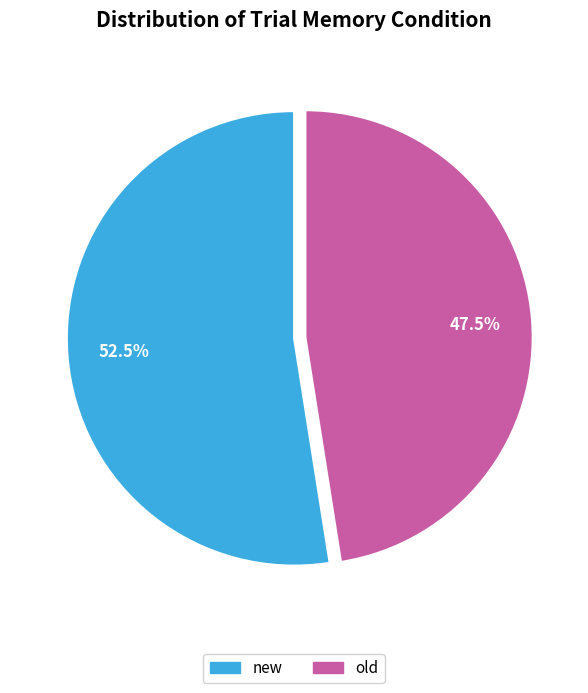

Is there a majority slice in this chart?

Yes